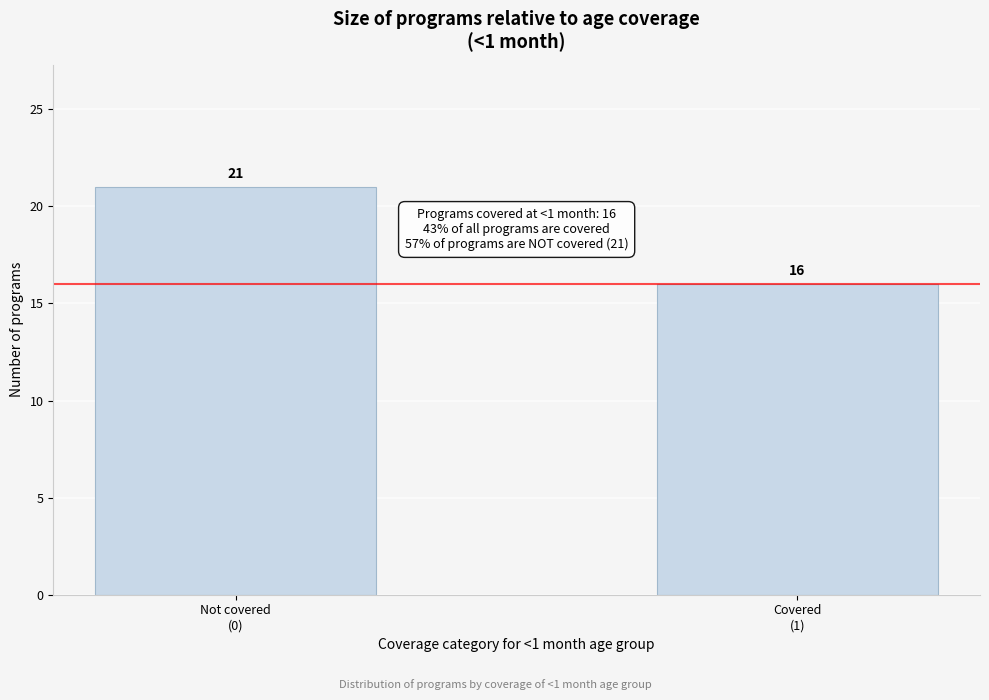

Reading left to right, list all the values displayed in this chart.

21	16